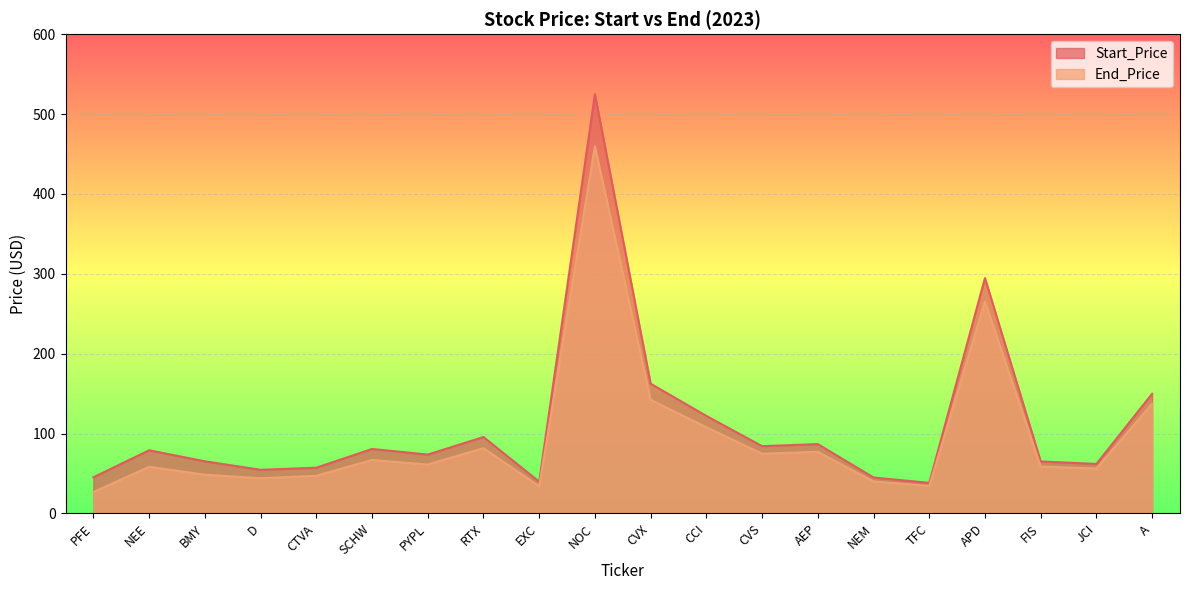

In End_Price, how many points are lower than both neighbors (excluding endpoints)?

6